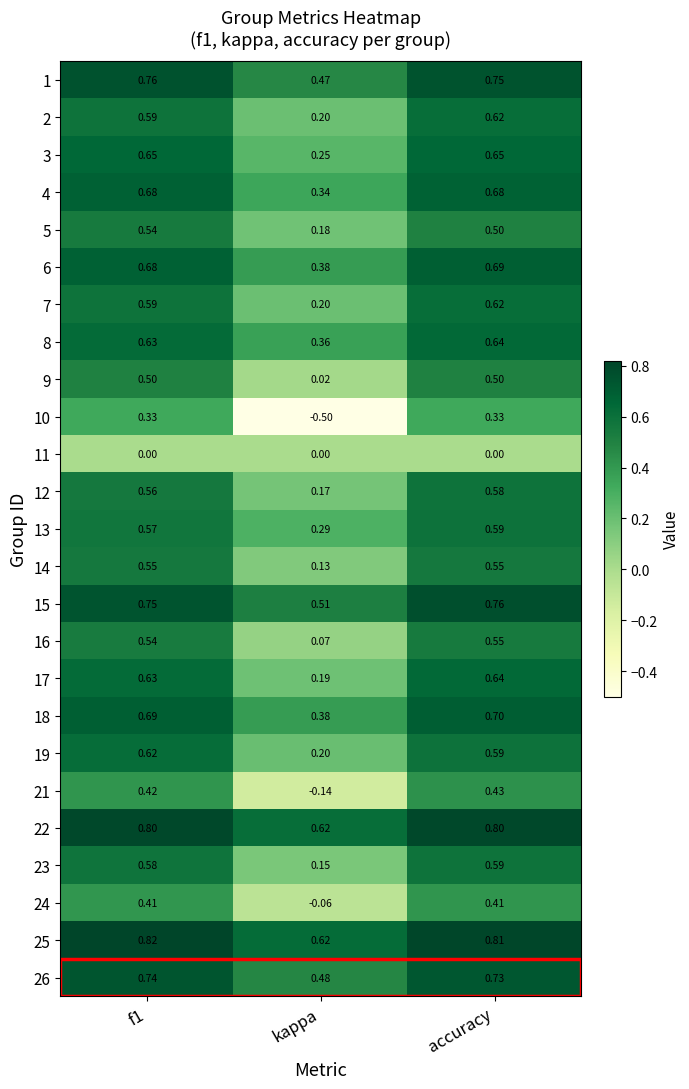

Which category has the lowest value in the 22 series?

kappa